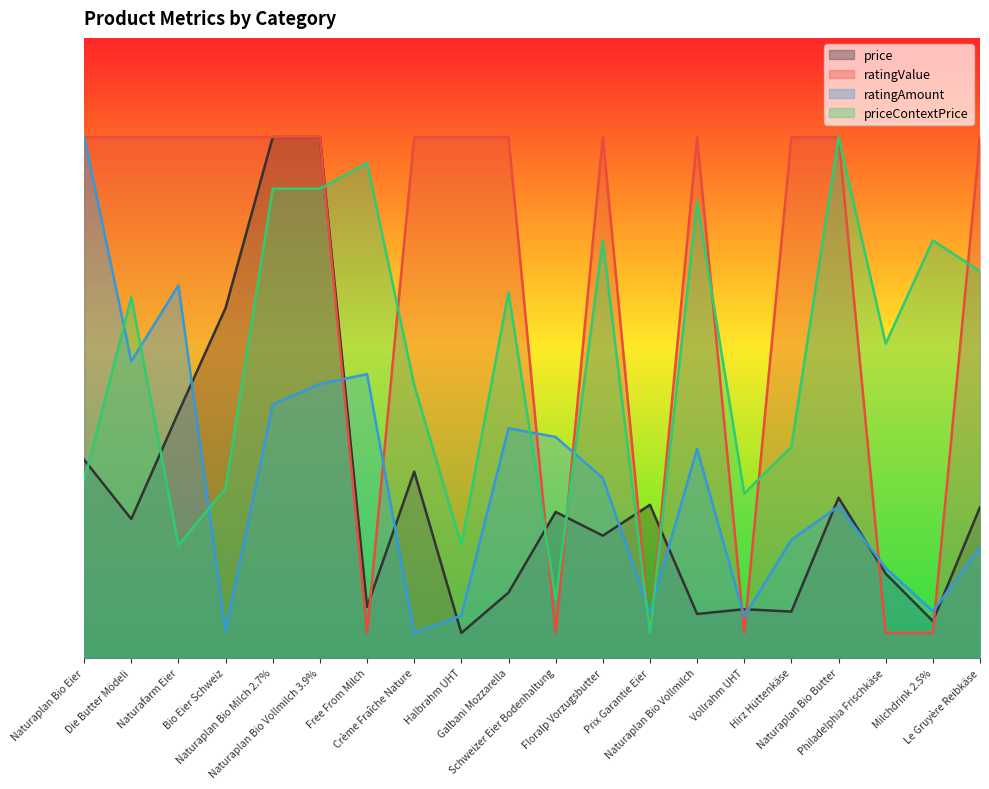

Which series has the widest spread of values?

price